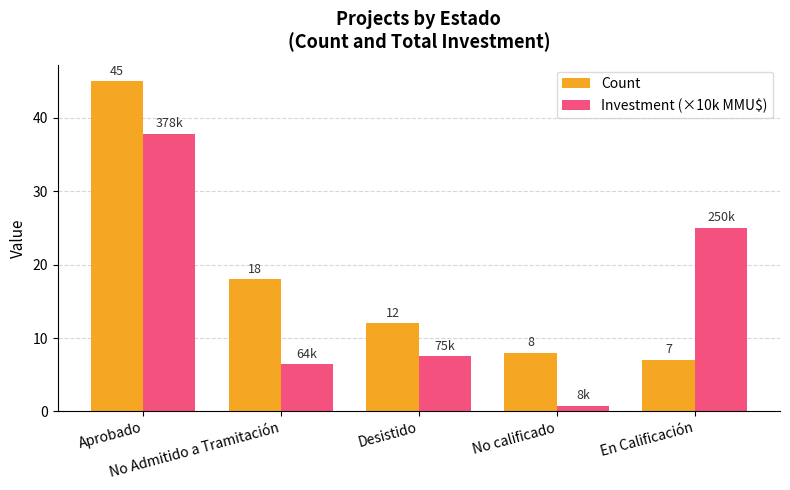

What is the difference between the maximum and second lowest values in the Investment (×10k MMU$) series?

31.4